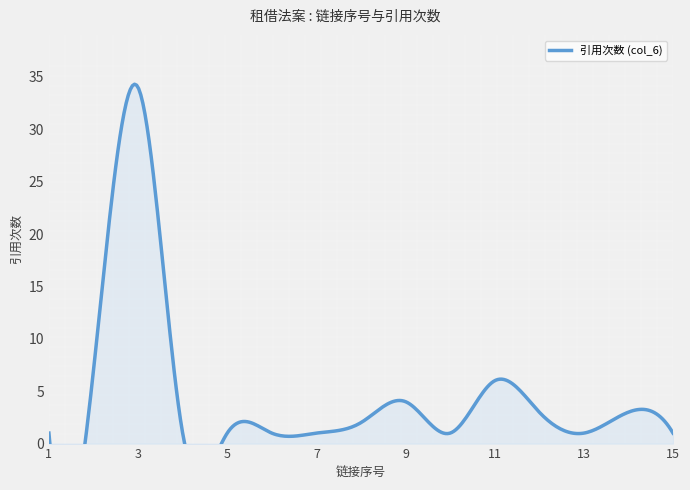

How many data points in 引用次数 (col_6) are above 1?

7